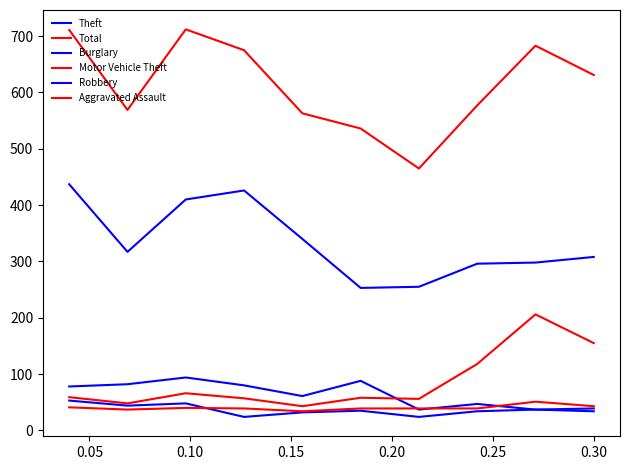

What is the lowest value of the Total series?

465